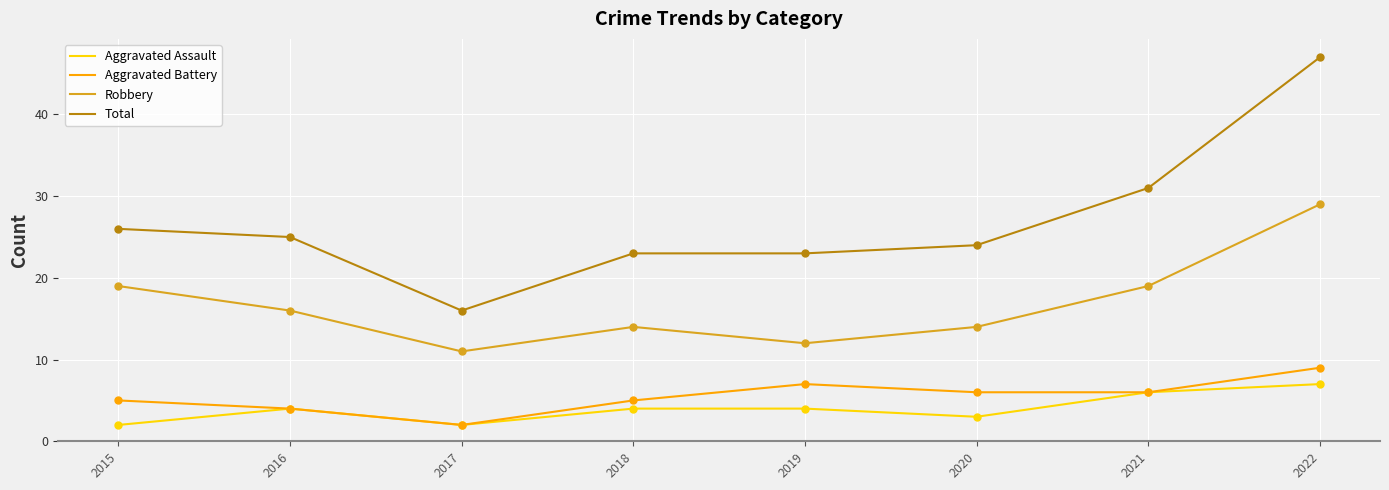

What are all the series names shown in the legend?

Aggravated Assault, Aggravated Battery, Robbery, Total